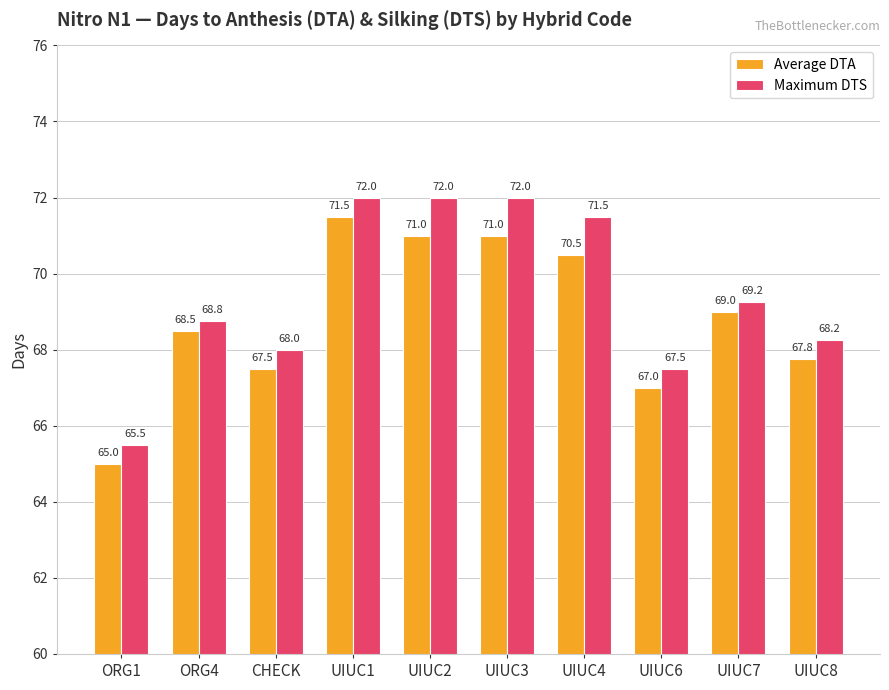

What is the label of the 10th bar from the right?

ORG1